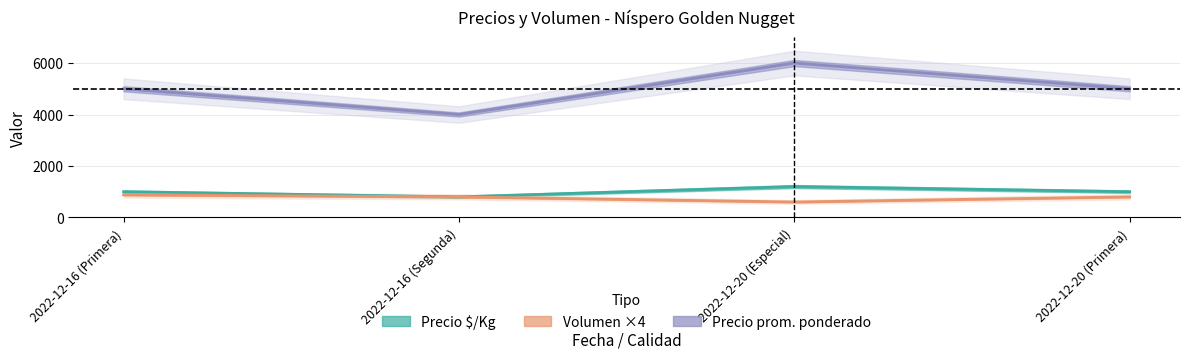

True or false: Precio prom. ponderado and Volumen ×4 intersect in this chart.

False